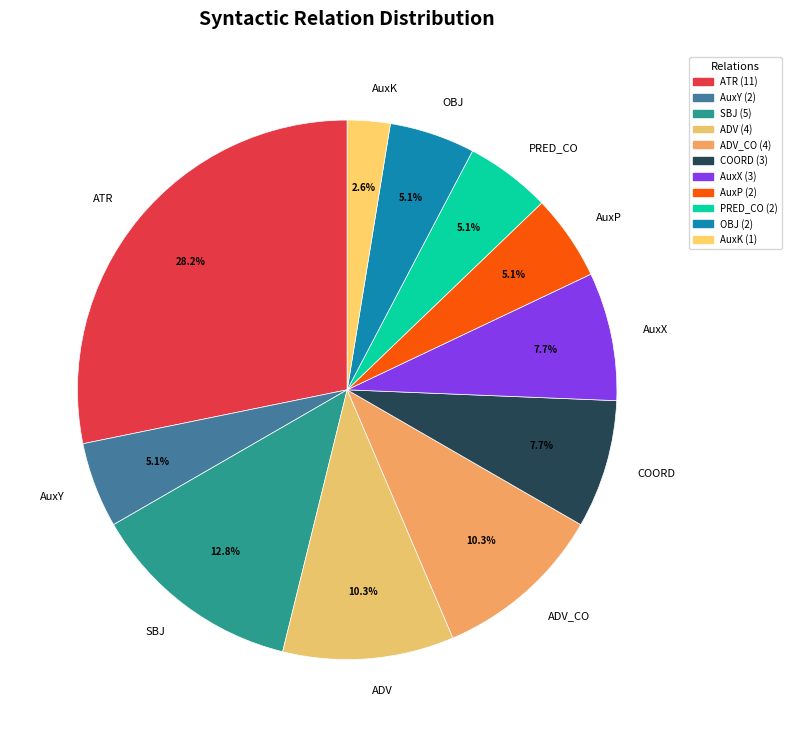

How many slices are in this pie chart?

11